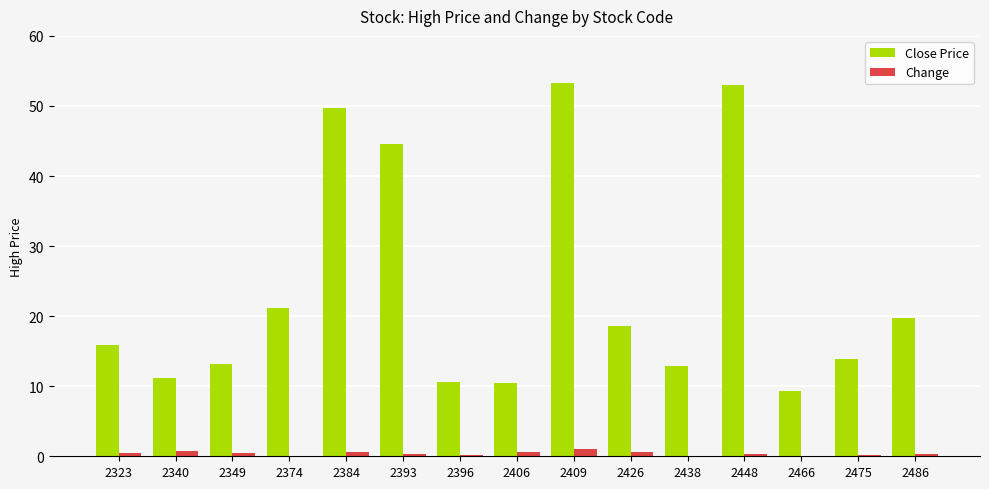

Which series has the largest range (max minus min)?

Close Price